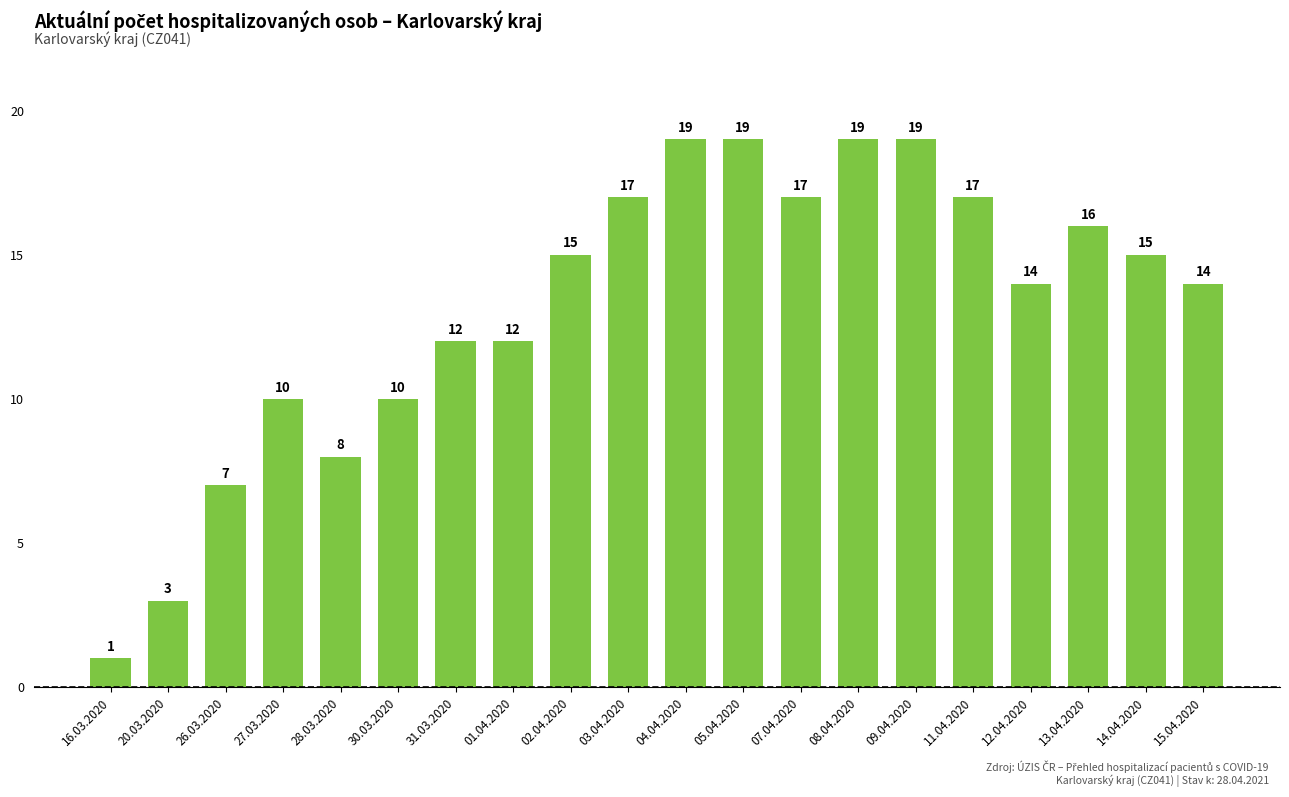

Are the bars horizontal?

No